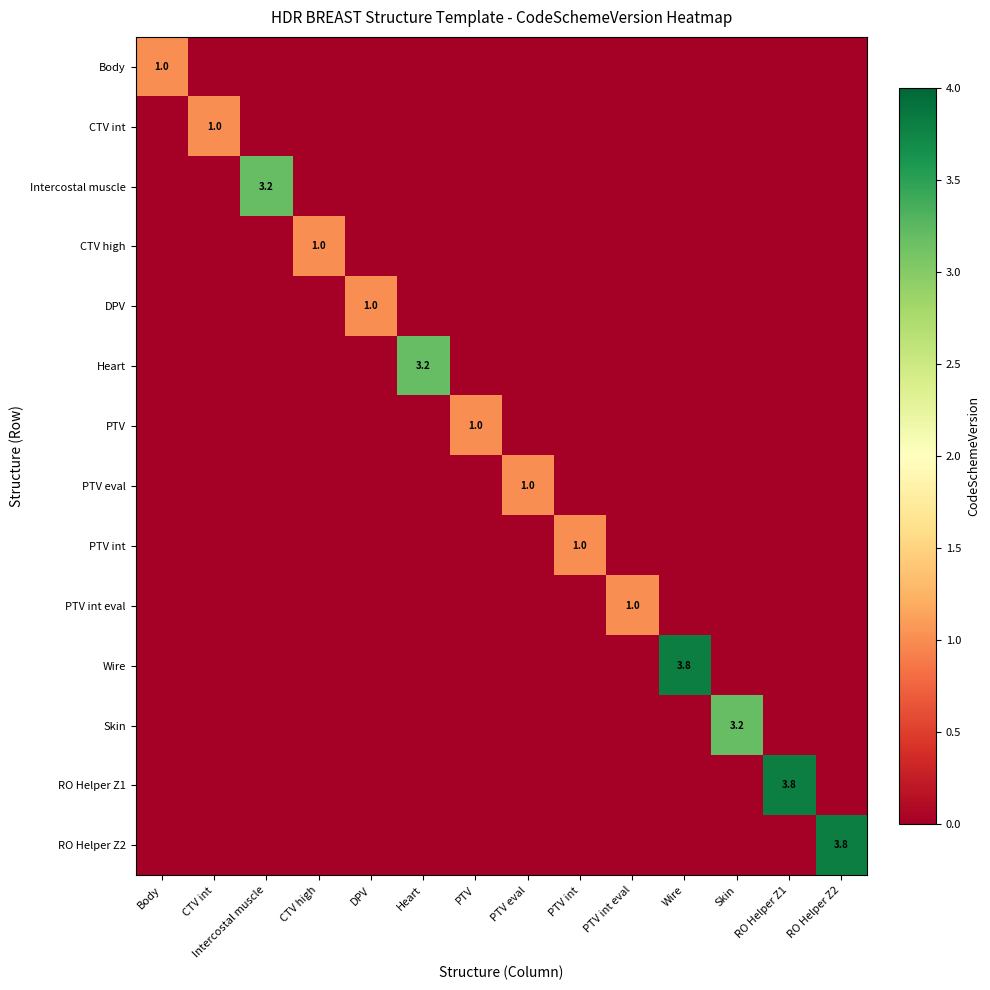

The value of DPV at DPV is 1.0. True or false?

True